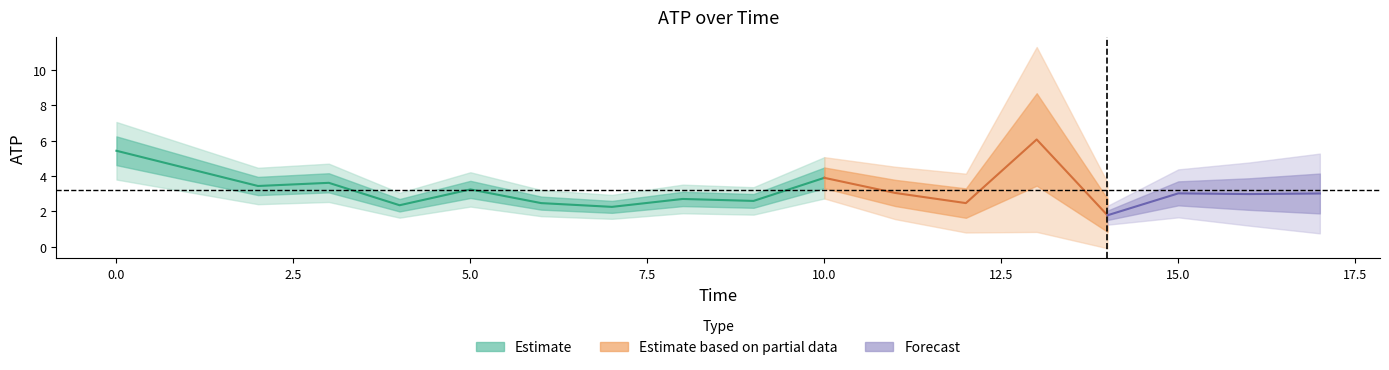

How many interior local peaks (higher than both neighbors) does the data have?

6